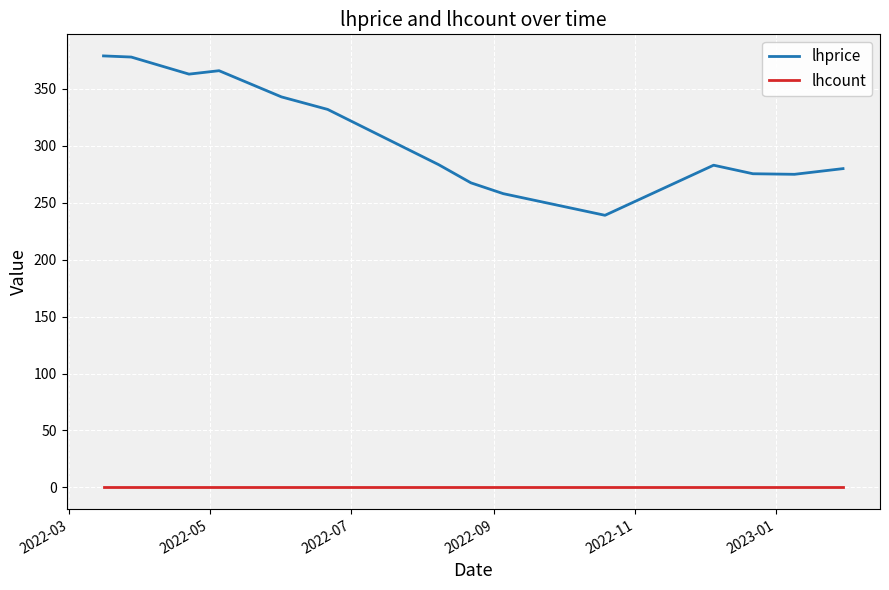

Which series has the largest range (max minus min)?

lhprice